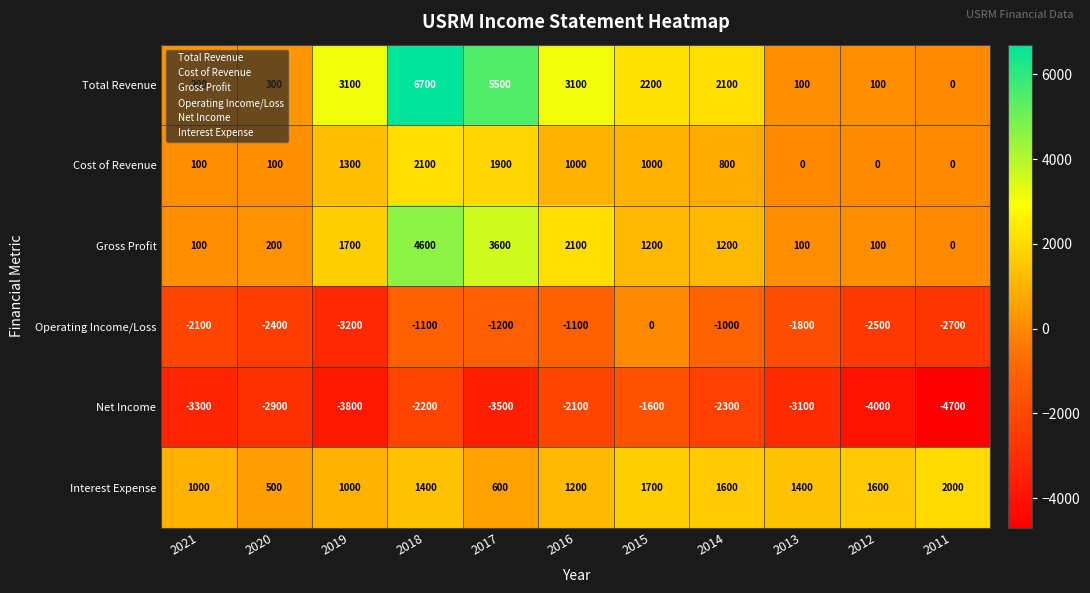

At which label does Gross Profit first exceed 1200?

2019